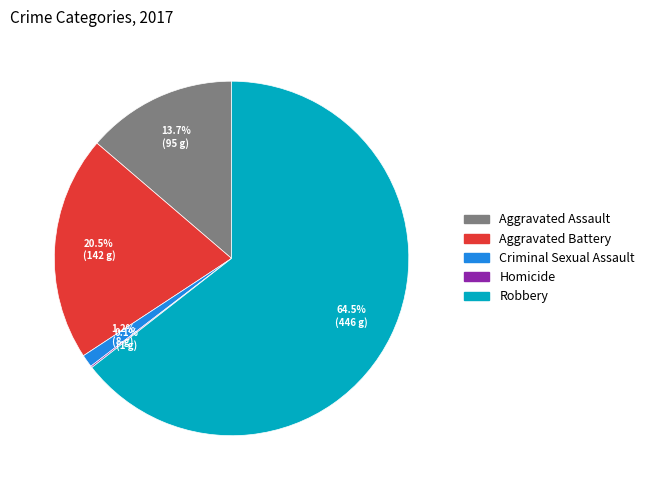

How much of the chart is everything except Criminal Sexual Assault?

98.8%